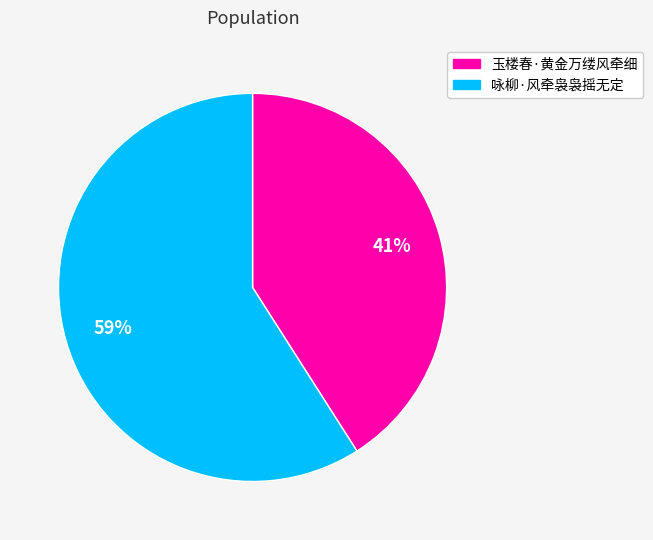

Between 玉楼春·黄金万缕风牵细 and 咏柳·风牵袅袅摇无定, which is larger?

咏柳·风牵袅袅摇无定